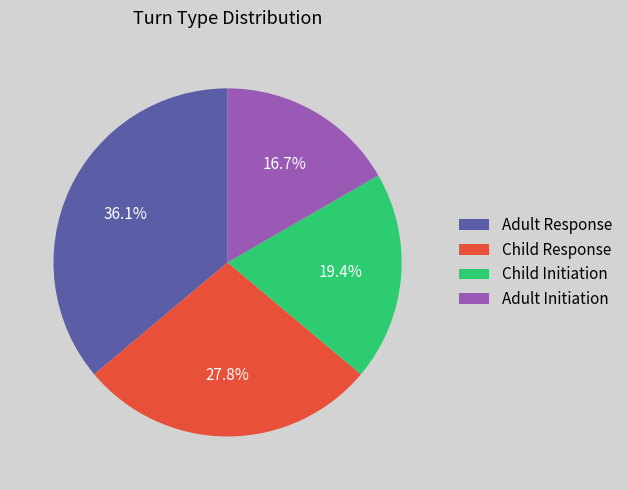

Does Child Initiation account for over 50% of the chart?

No